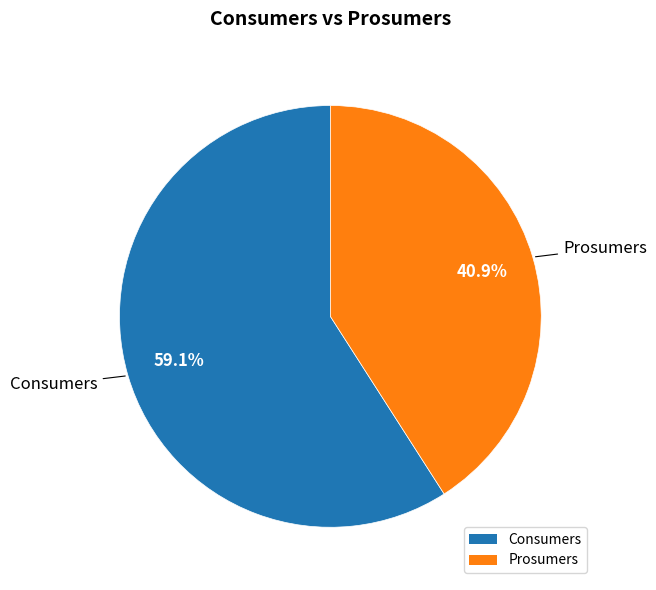

Which category has the biggest portion of the pie?

Consumers